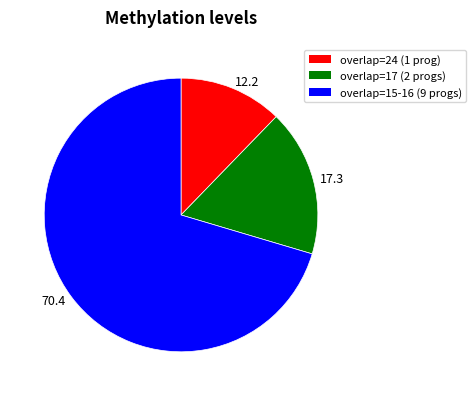

Which slice is the smallest?

12.2